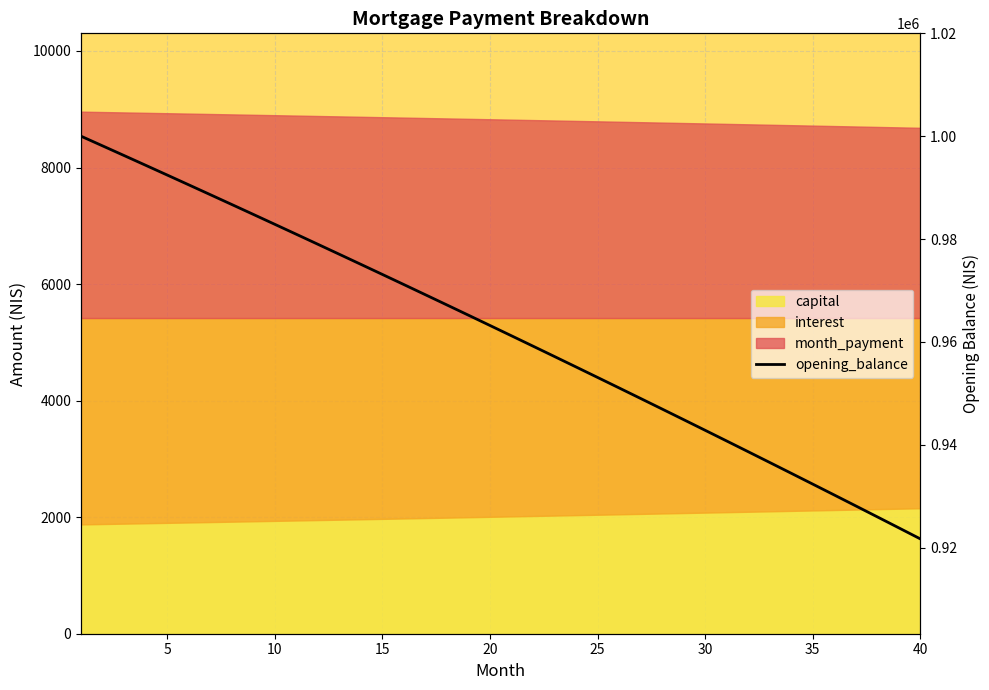

How many values are below 963202?

20